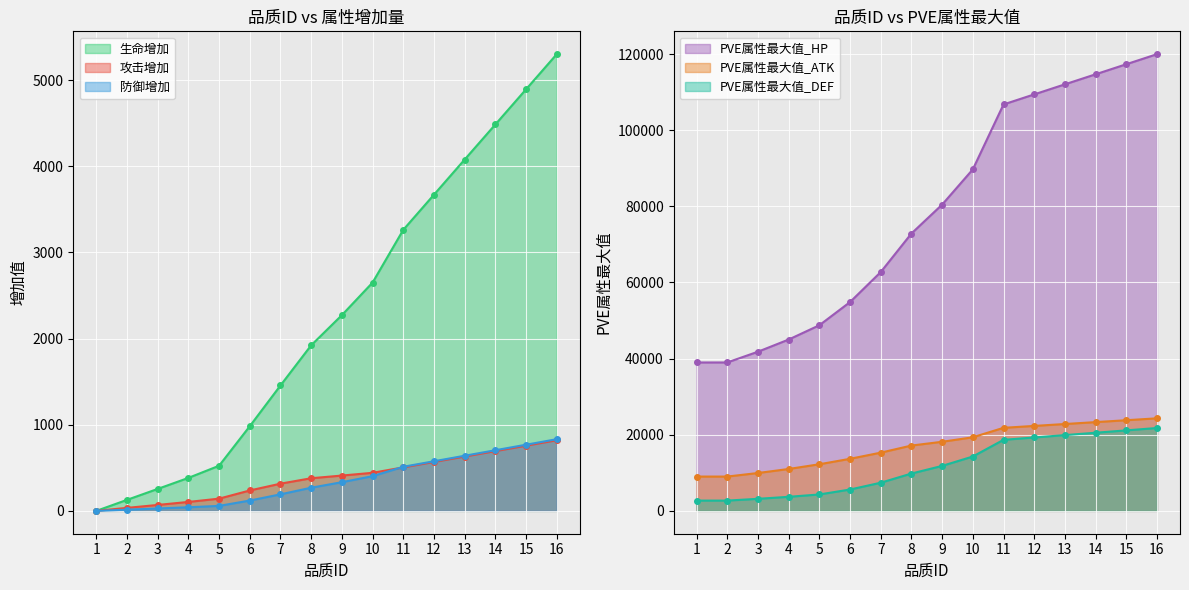

List the series in order of their peak value, lowest first.

攻击增加, 防御增加, 生命增加, PVE属性最大值_DEF, PVE属性最大值_ATK, PVE属性最大值_HP